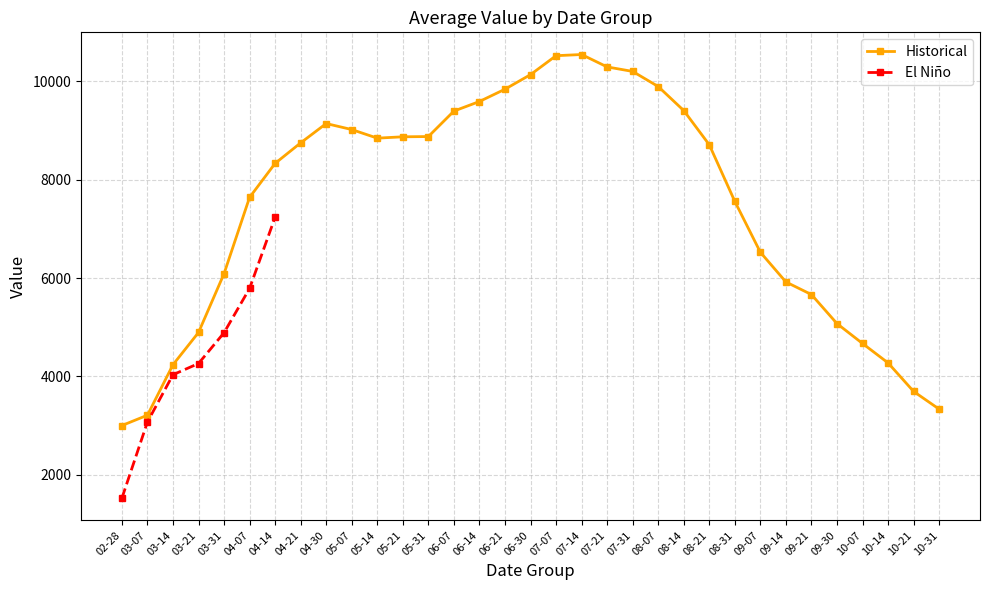

Approximately how many times larger is the value at 06-07 compared to 04-30?

1.0